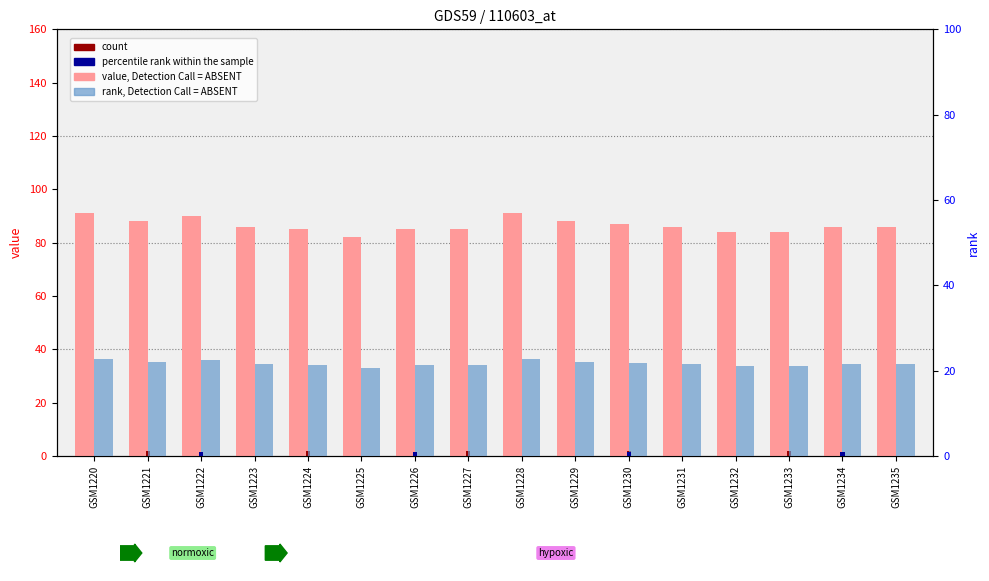

What is the sum of the rank, Detection Call = ABSENT values at GSM1225 and GSM1222?

43.0